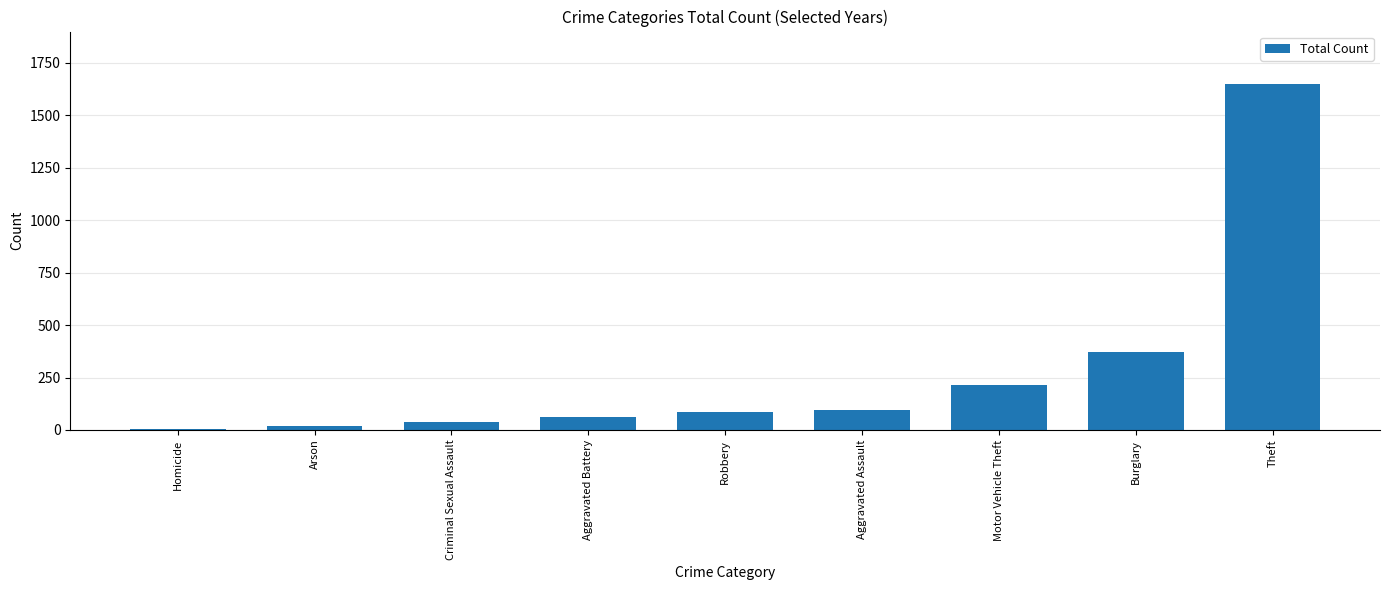

Is it true that the value at Theft is 530?

False